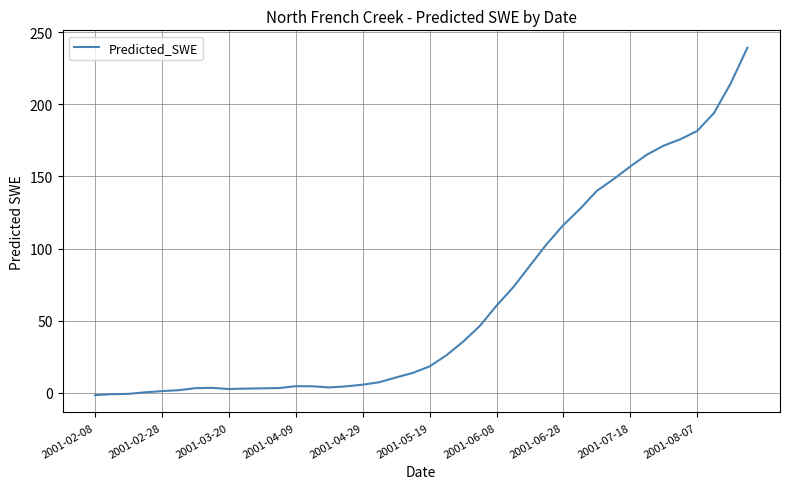

How many values exceed 18?

20